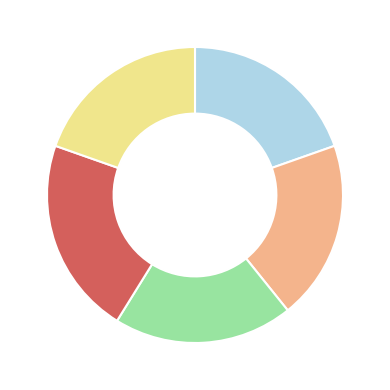

Does any single category account for the majority?

No